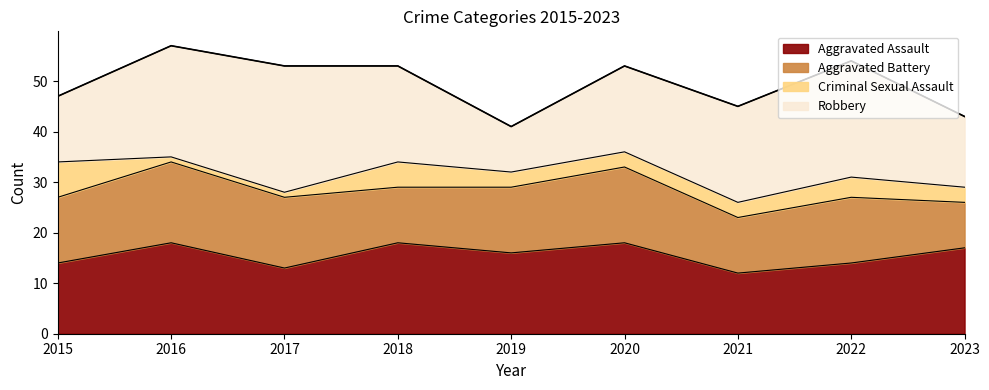

Which has a higher value, 2017 or 2016?

2016